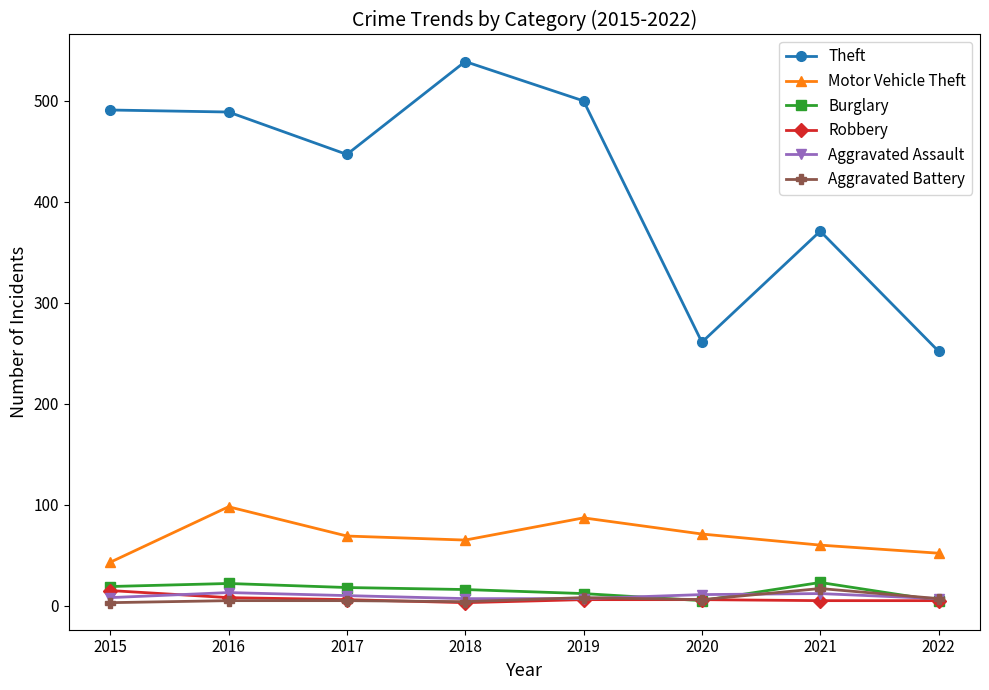

At how many categories does at least one series exceed 243?

8